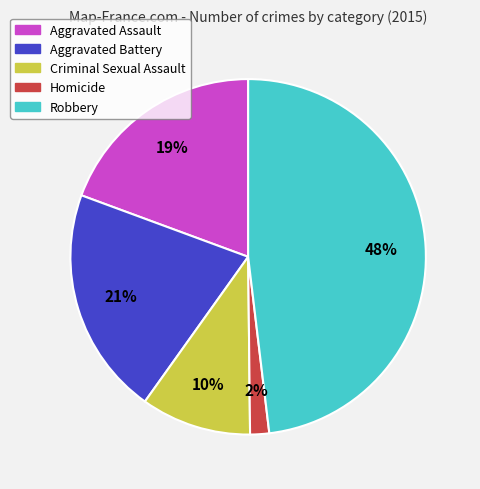

To the nearest percent, what is the combined percentage of Robbery and Aggravated Battery?

69%